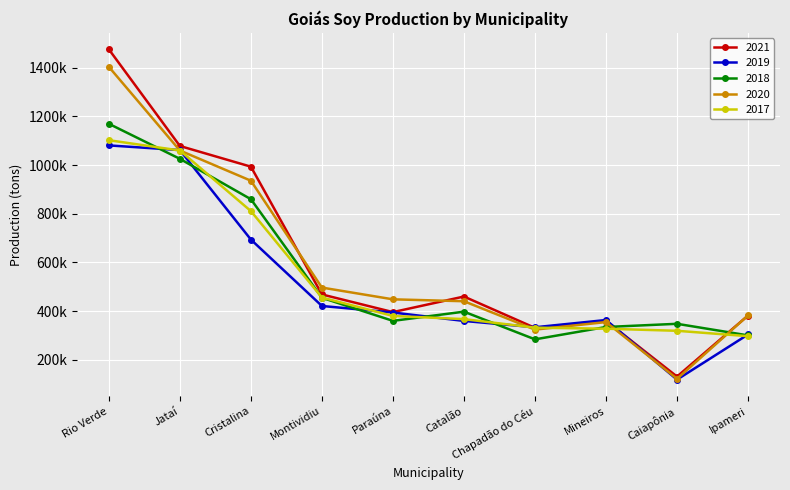

What value does the 2018 series have at Rio Verde, to the nearest 100?

1170000